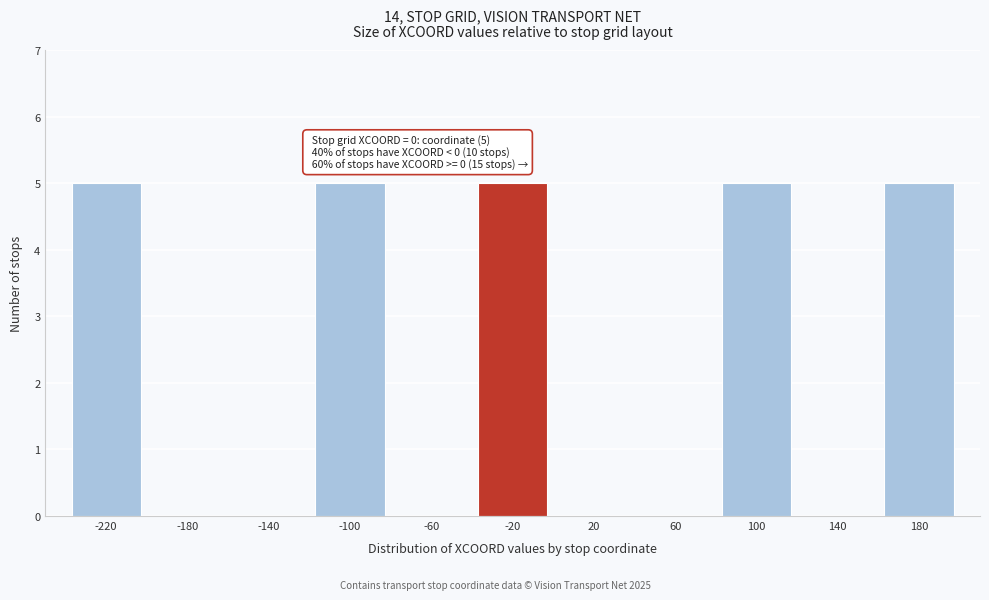

Reading right to left, transcribe all the data shown in this chart.

180=5	140=0	100=5	60=0	20=0	-20=5	-60=0	-100=5	-140=0	-180=0	-220=5